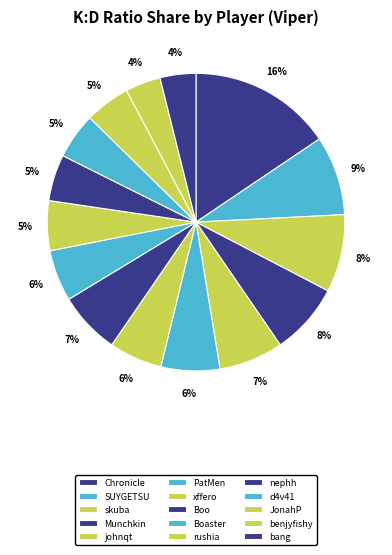

Count the number of slices in the pie.

15